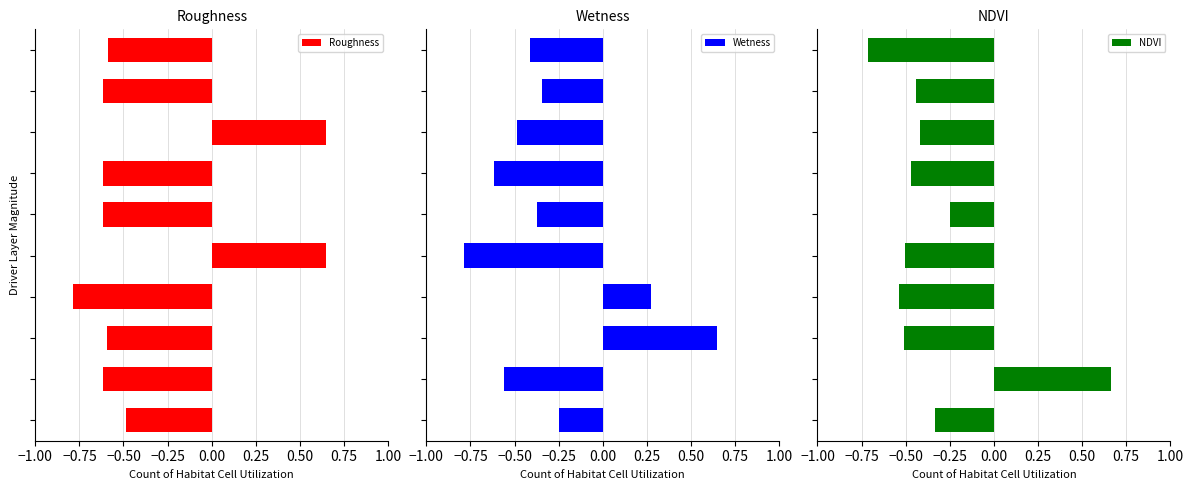

How many Roughness values are between 0 and 1?

2